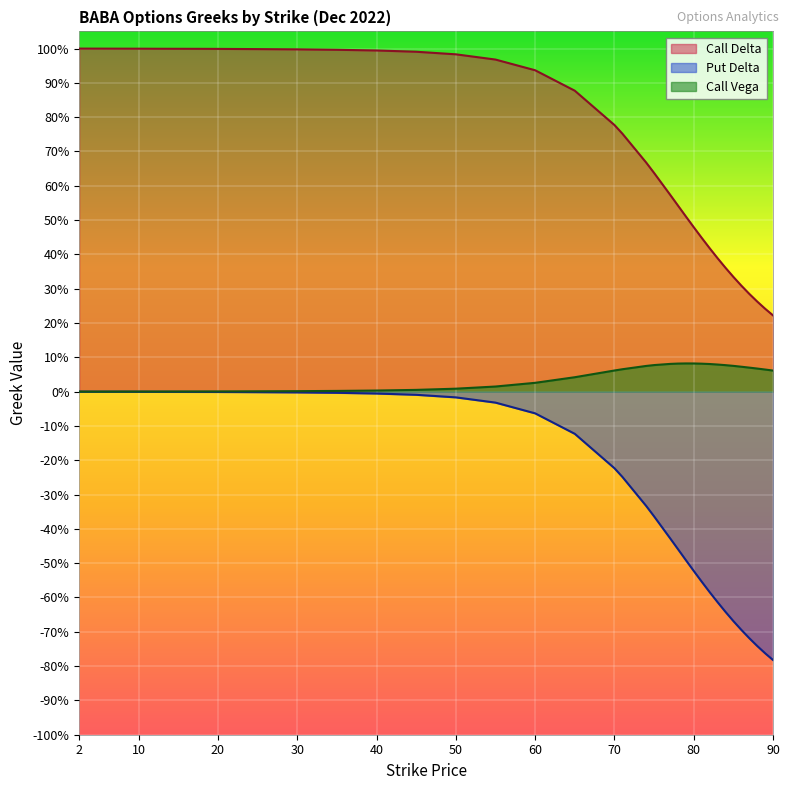

What is the difference between the Put Delta values at 77.0 and 87.0?

0.3